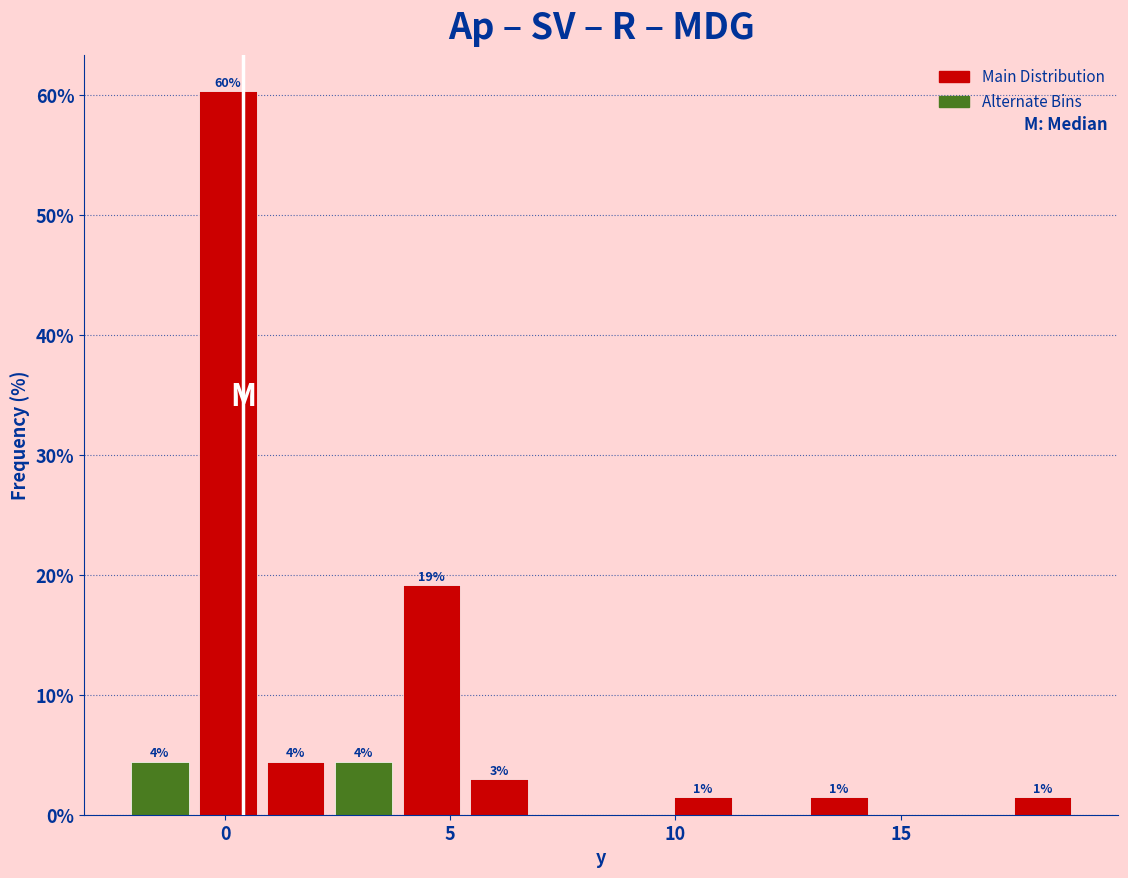

Around what value on the x-axis is the tallest bar? Give the approximate position of its centre, as read against the axis.

0.0